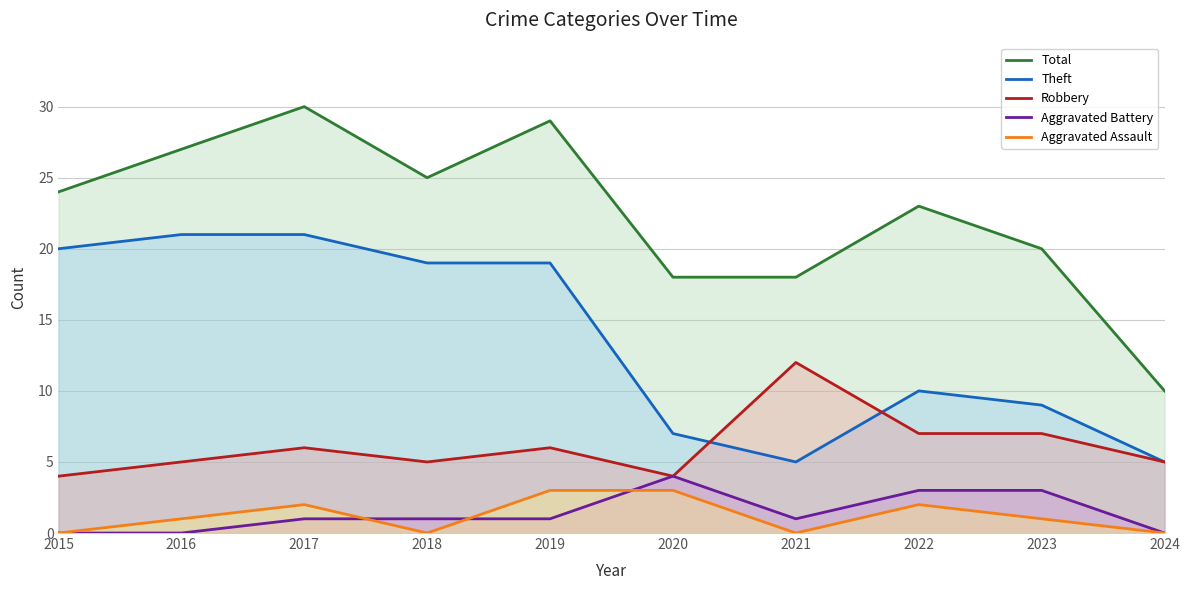

What is the lowest value of the Theft series?

5